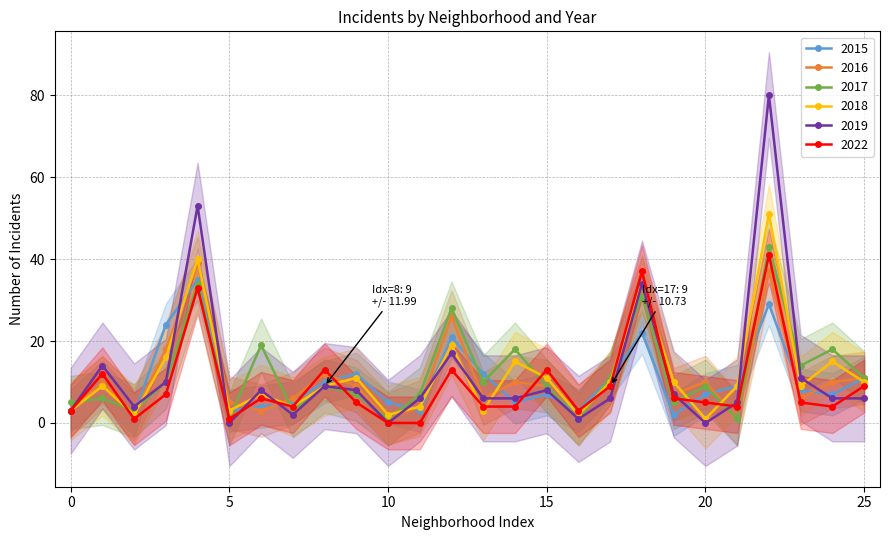

What is the difference between the maximum and second lowest values in the 2022 series?

41